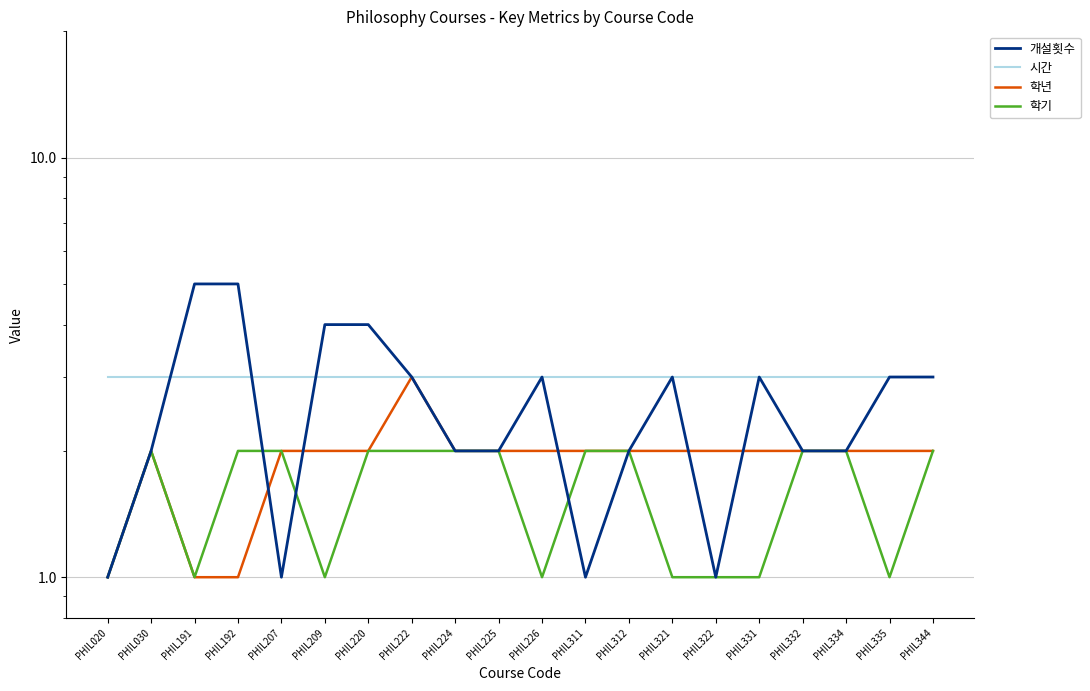

Rank the series by their maximum value, from lowest to highest.

학기, 시간, 학년, 개설횟수